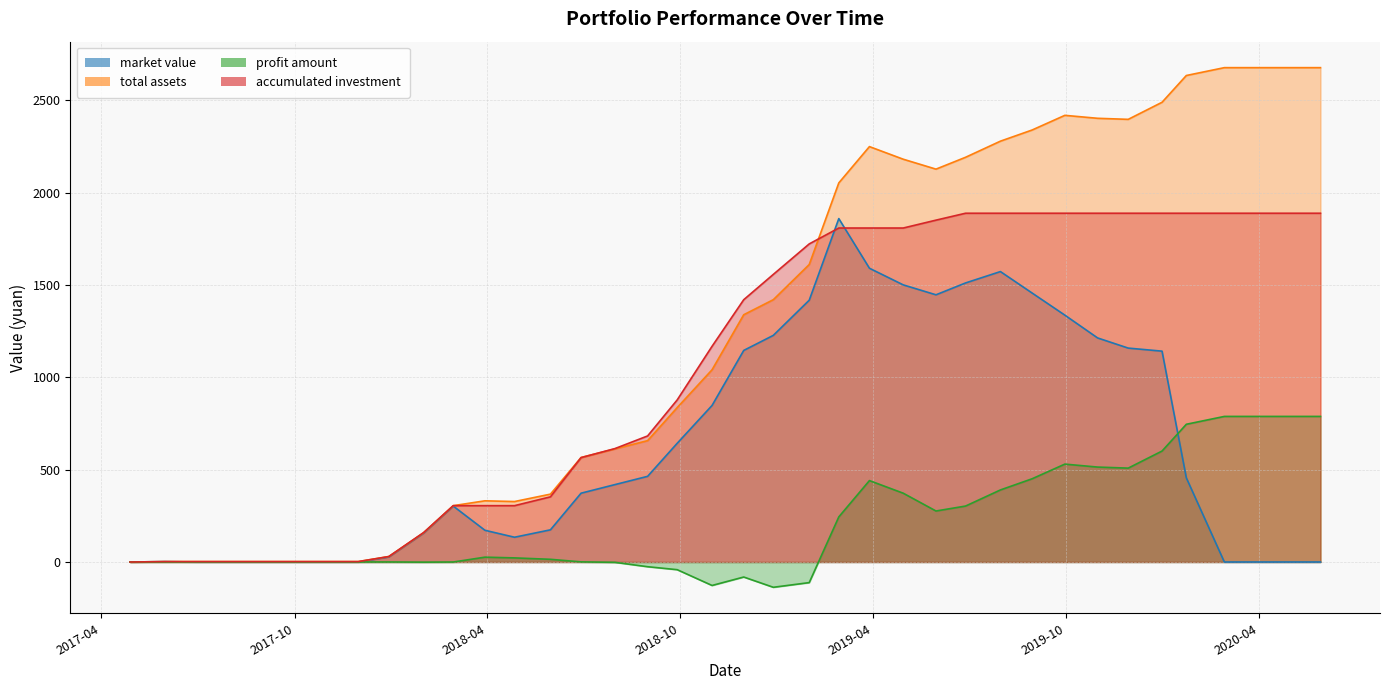

What is the difference between the maximum and second lowest values in the profit amount series?

915.5